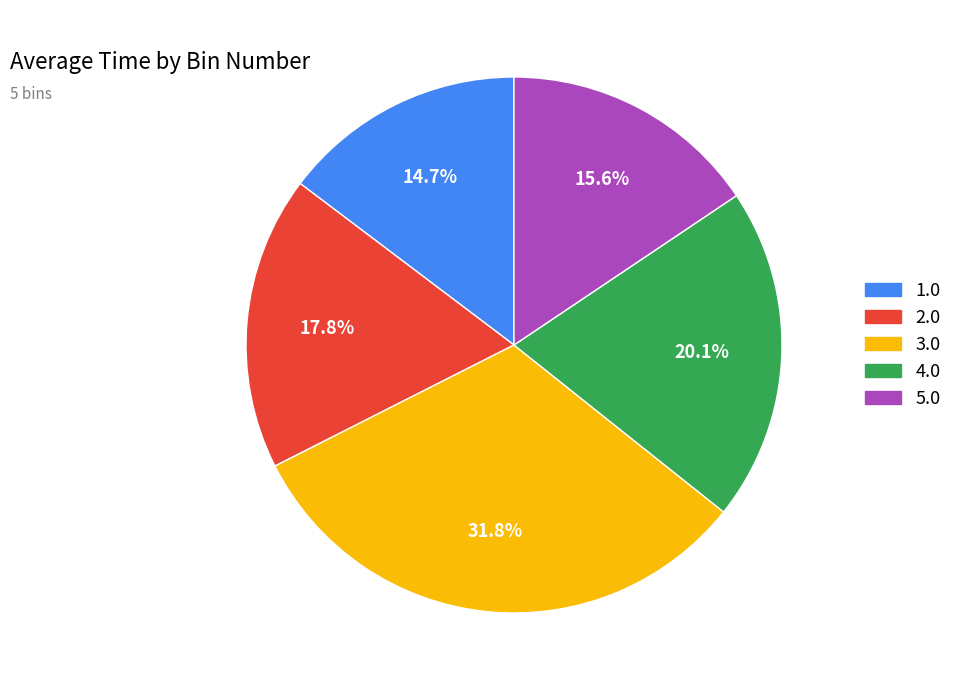

Is it true that 5.0 is 16% of the pie?

True